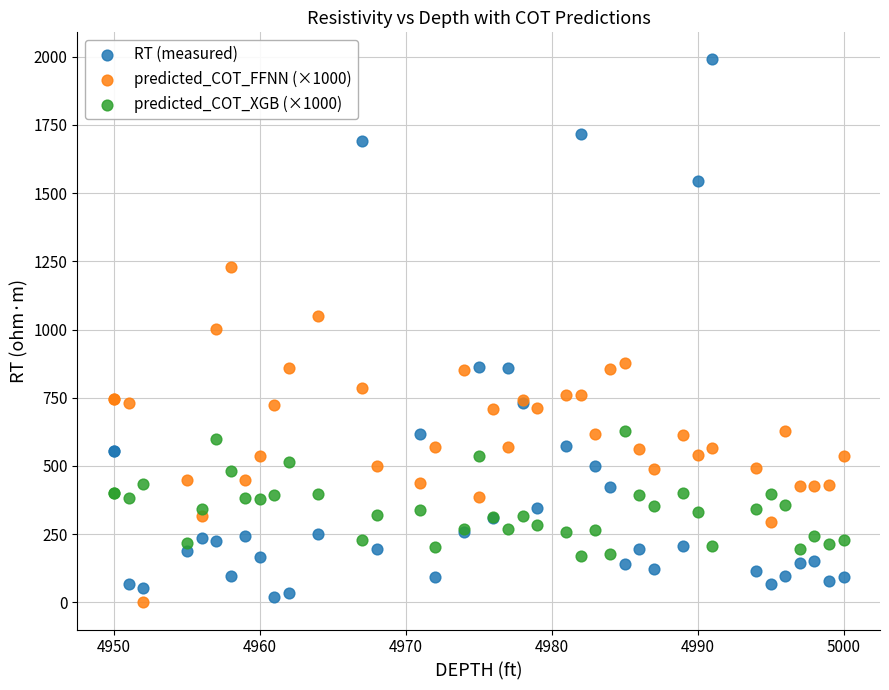

Which series reaches the minimum Y coordinate?

predicted_COT_FFNN (×1000)